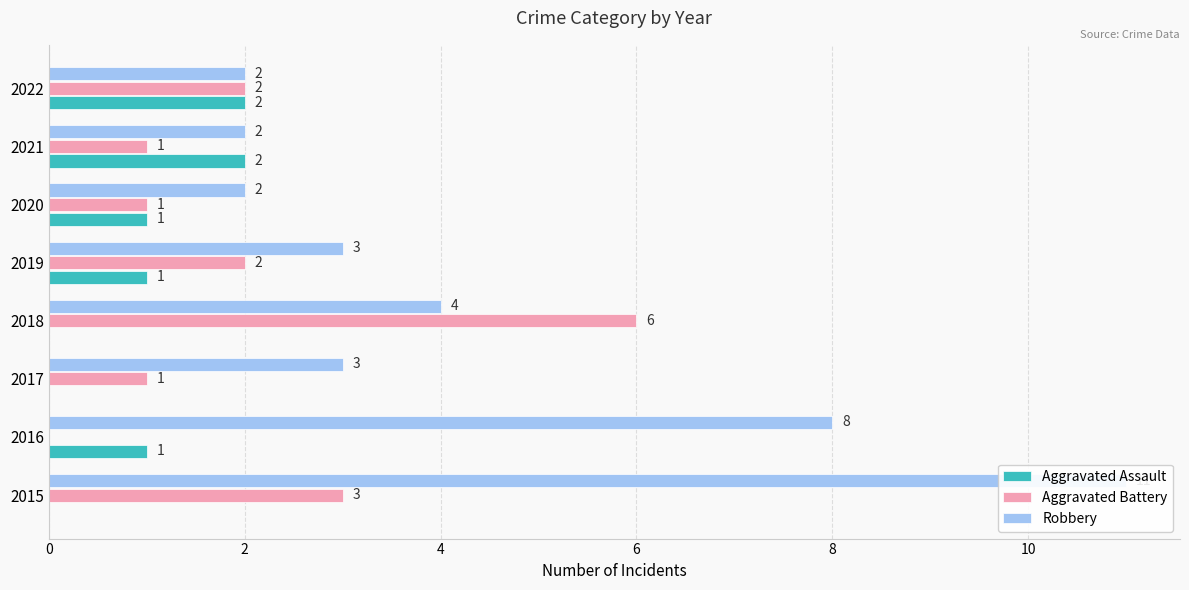

Is the value of Aggravated Assault at 2018 greater than the value of Aggravated Battery at 2020?

No